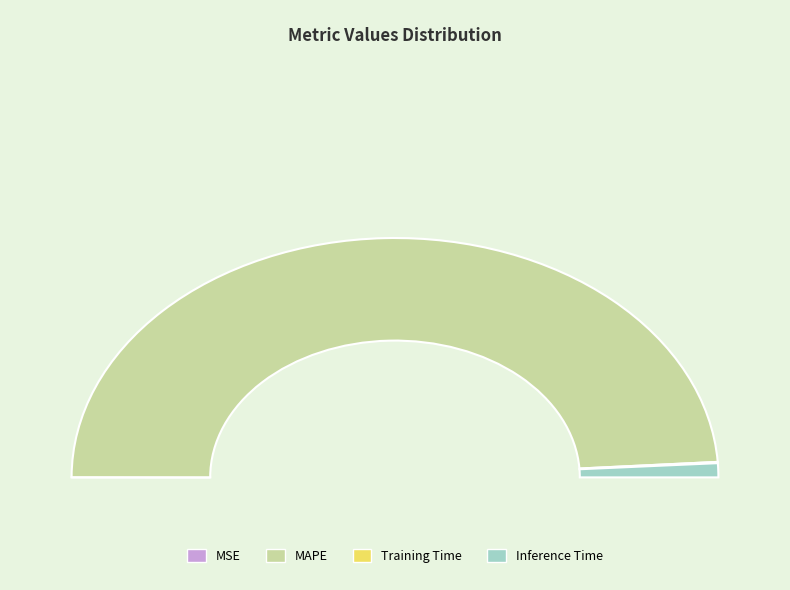

Does any single category account for the majority?

Yes